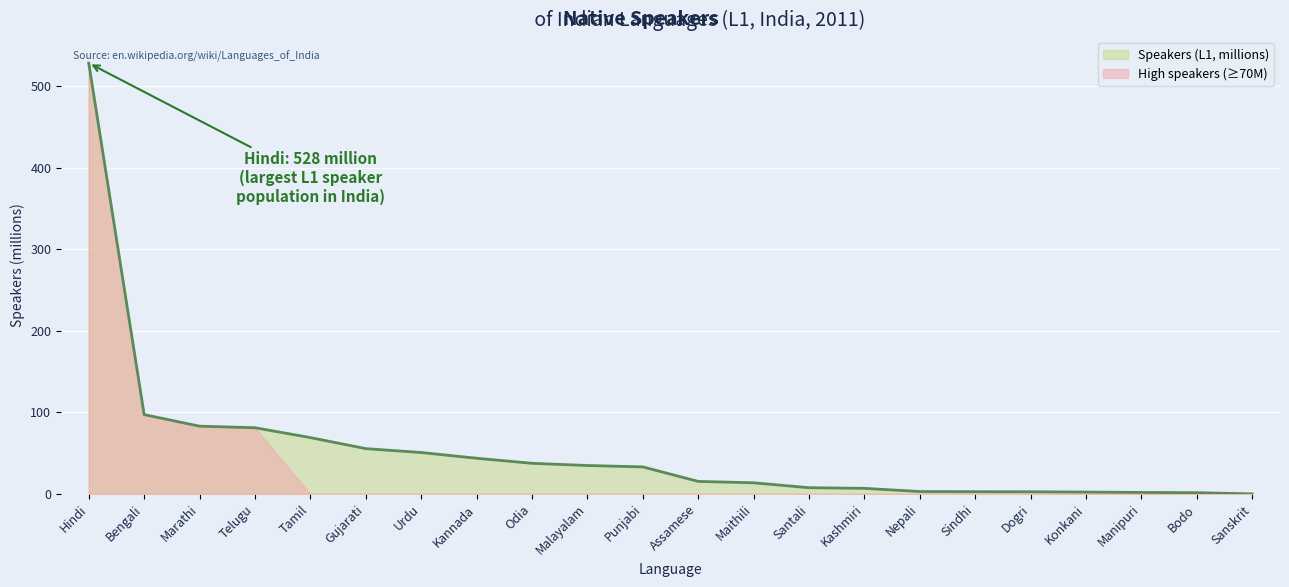

The chart shows a value of 528.0 at Hindi. True or false?

True